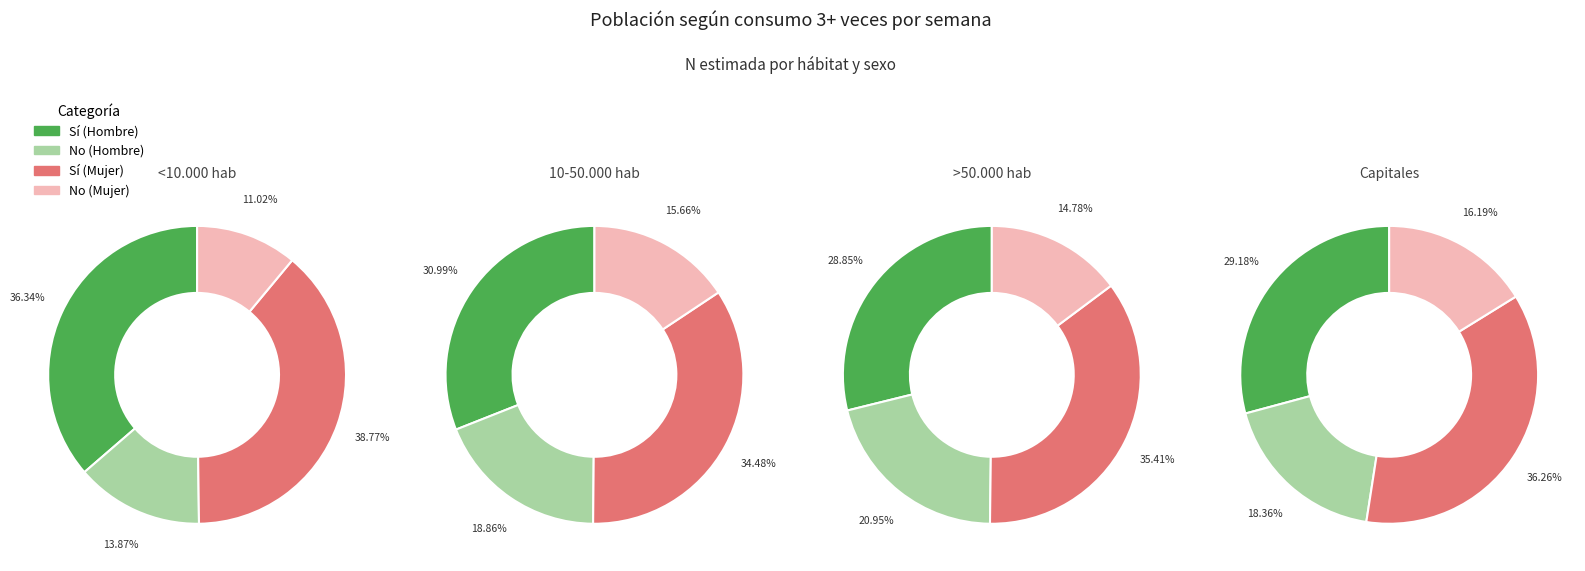

To the nearest percent, what portion does 10-50.000 hab represent?

30%